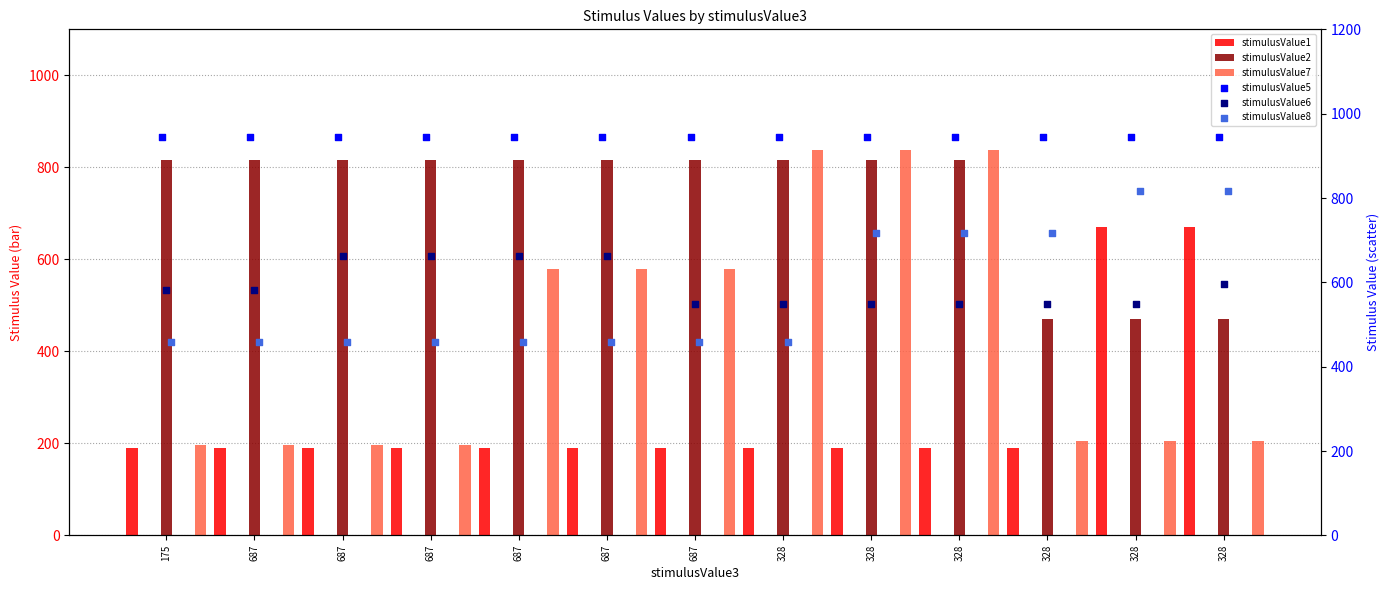

At which category is the sum across all series the highest?

328